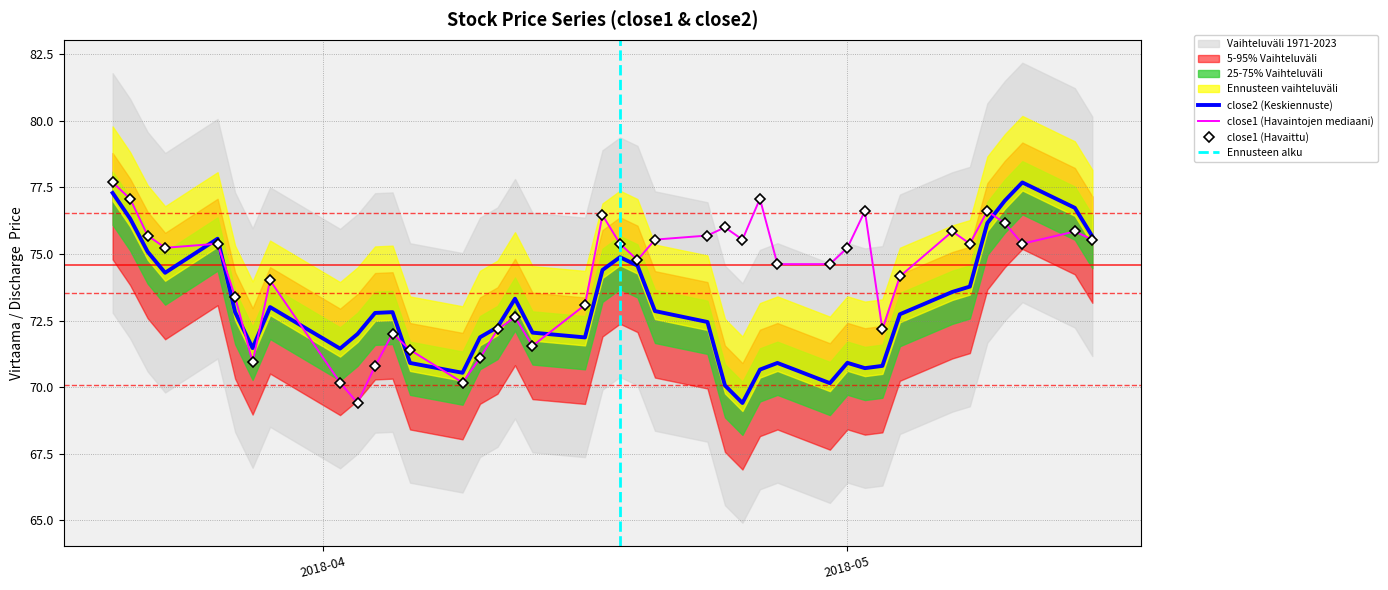

What is the difference between the maximum and minimum values in the close2 series?

8.3